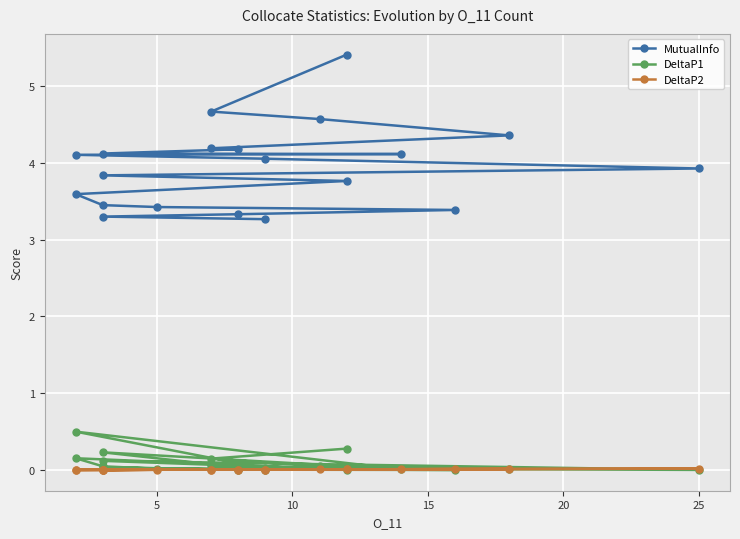

Is this an area chart (filled region under the line)?

No